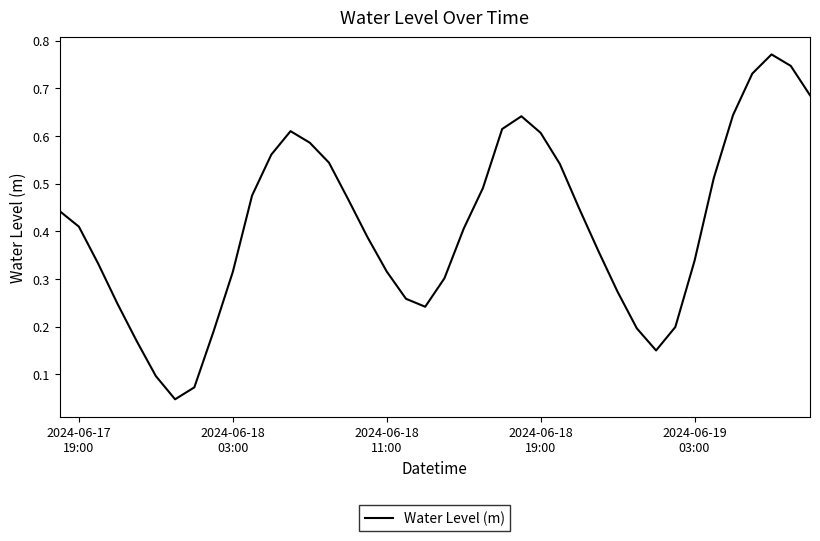

What is the difference between the maximum and second lowest values?

0.7